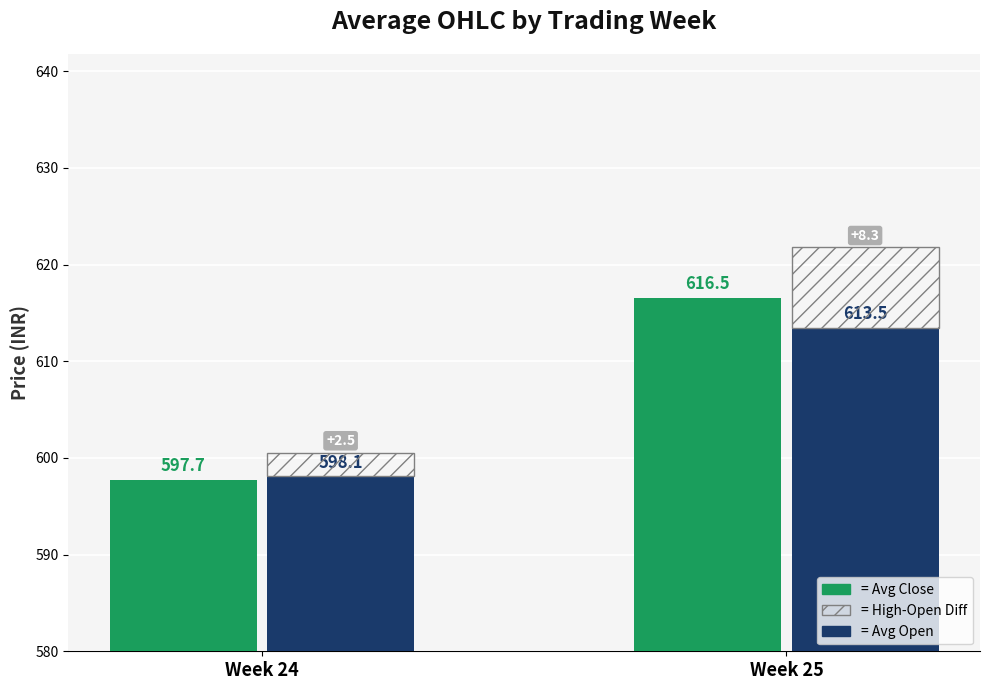

How many data points in Avg Close are less than 616?

1